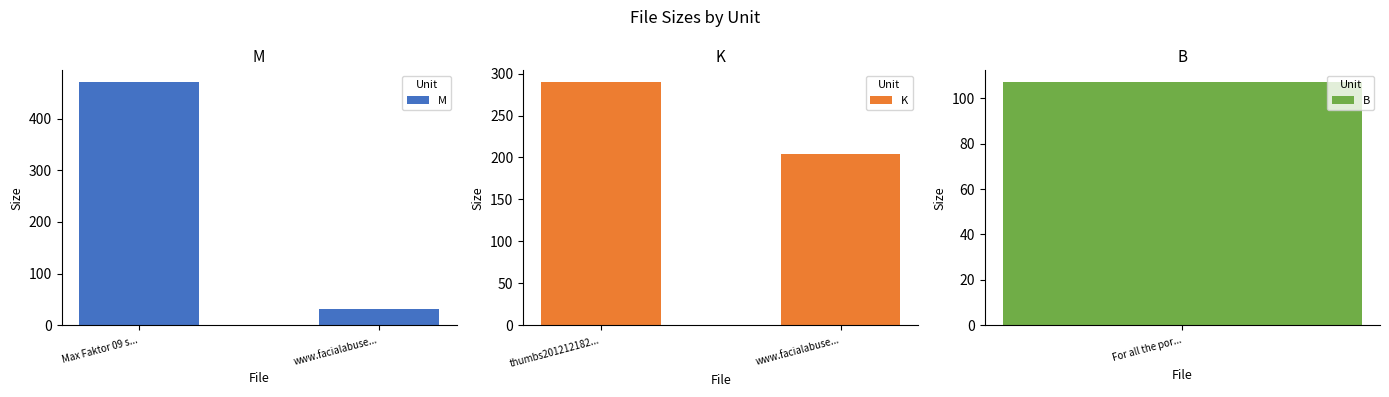

What is the sum of all M values?

500.8